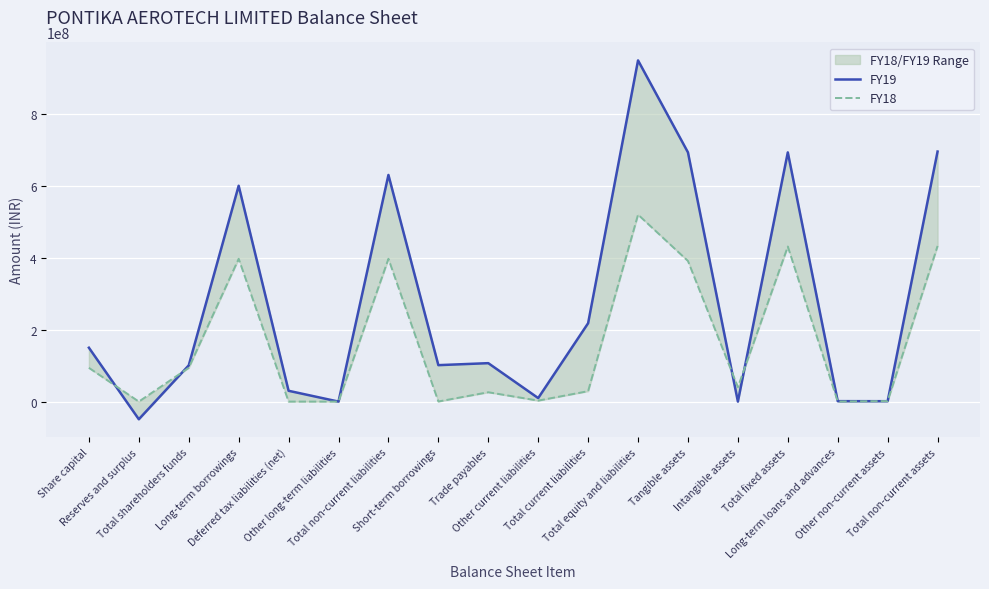

Is the value of FY18 at Short-term borrowings greater than the value of FY19 at Total non-current assets?

No